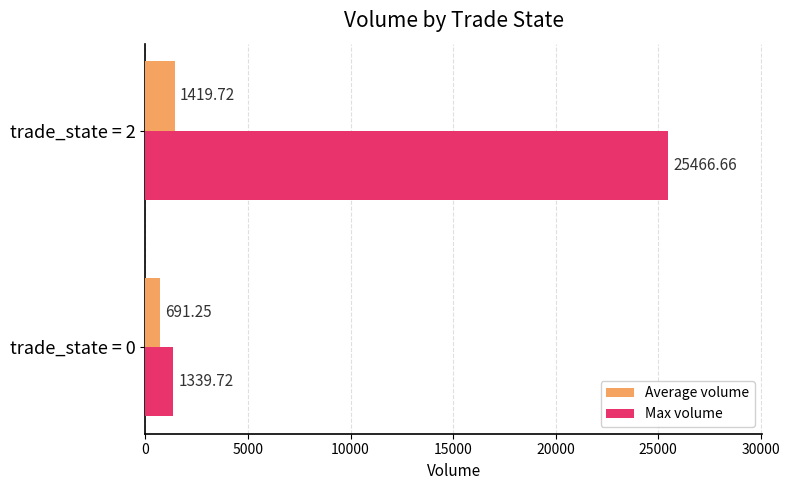

What is the difference between the maximum and minimum values in the Average volume series?

728.5